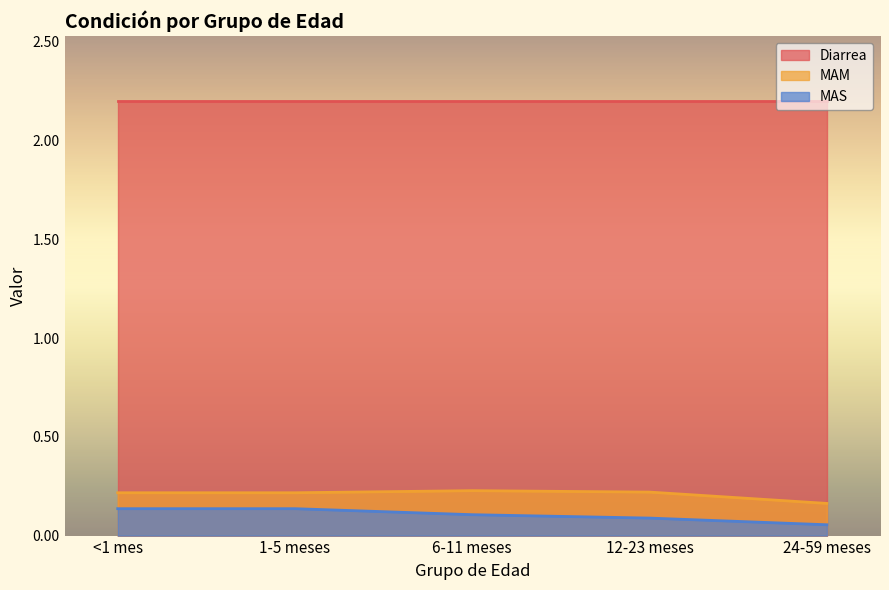

True or false: MAS has a value of 0.0 at 6-11 meses.

False